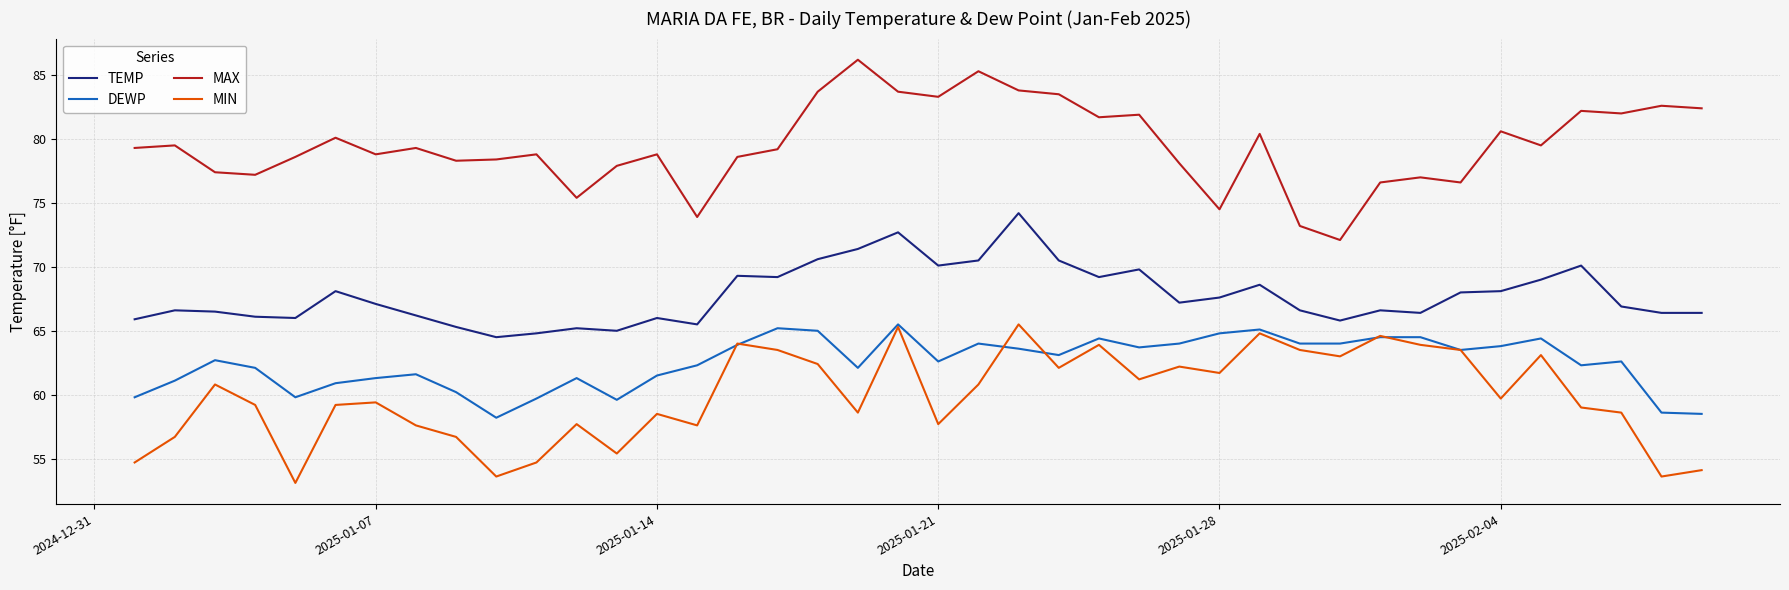

Which series has the largest total across all categories?

MAX